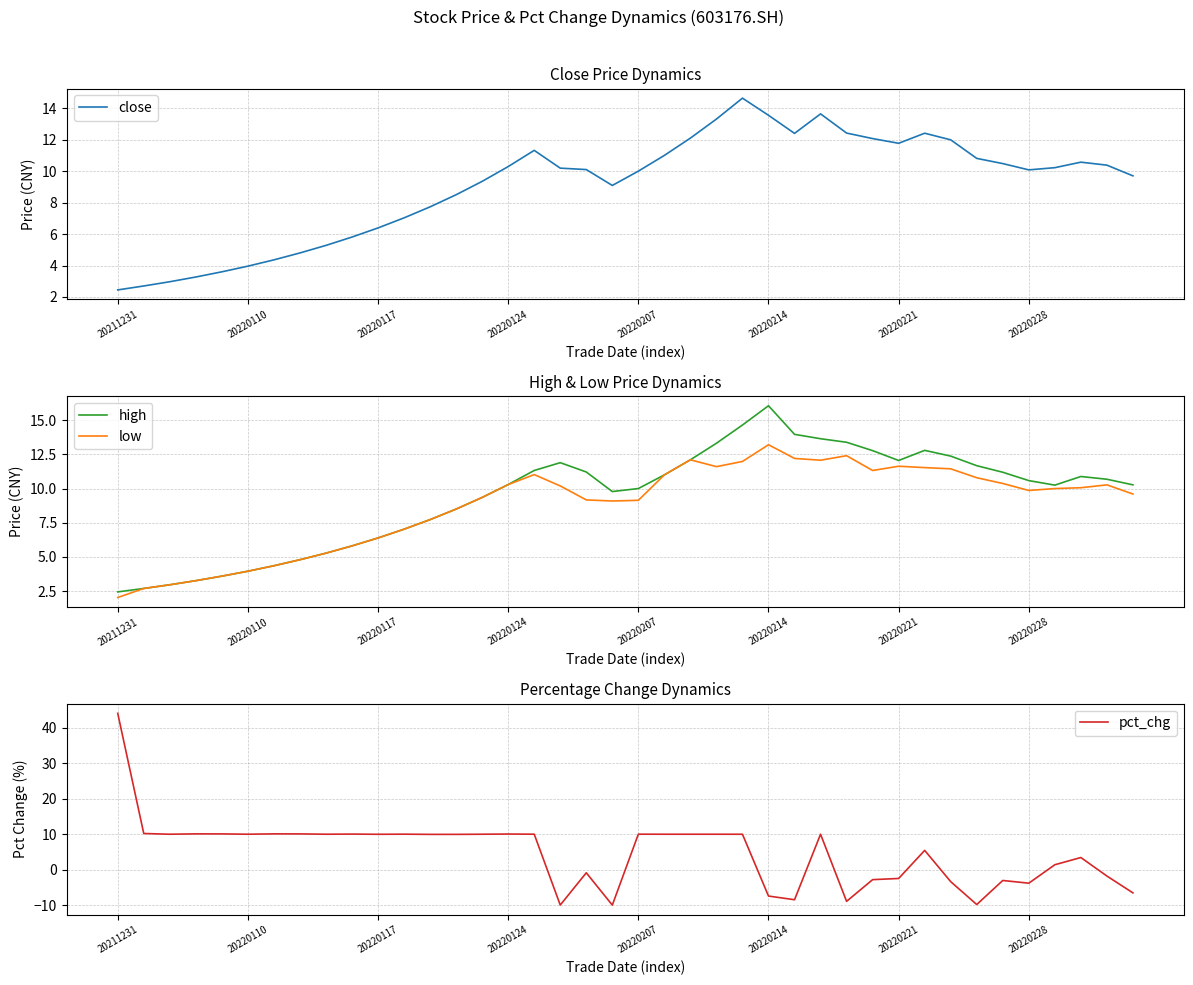

What is the total value across all series at 38?

29.5